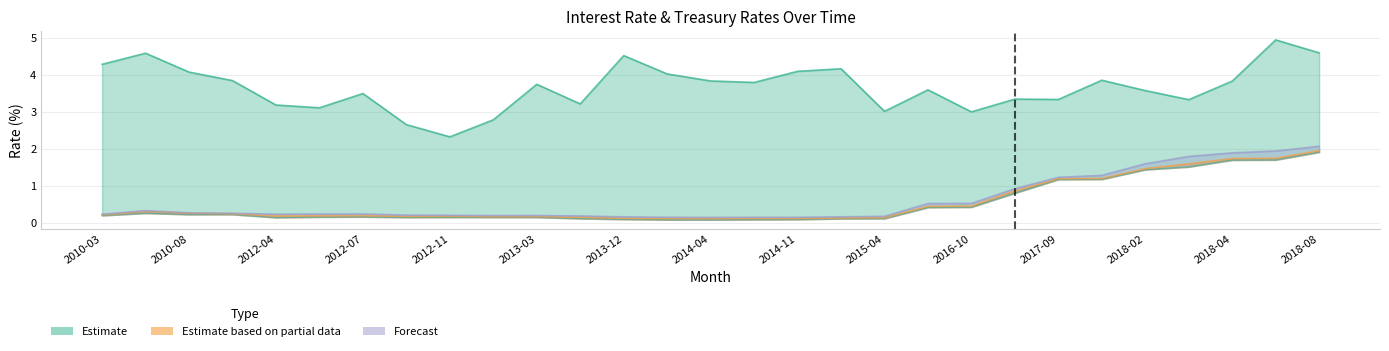

Reading left to right, extract all data points from this chart.

Interest Rate: 4.3	4.6	4.1	3.9	3.2	3.1	3.5	2.7	2.3	2.8	3.8	3.2	4.5	4.0	3.8	3.8	4.1	4.2	3.0	3.6	3.0	3.4	3.3	3.9	3.6	3.3	3.8	5.0	4.6
ON Rate: 0.2	0.3	0.2	0.2	0.1	0.2	0.2	0.2	0.2	0.2	0.2	0.1	0.1	0.1	0.1	0.1	0.1	0.1	0.1	0.4	0.4	0.8	1.2	1.2	1.4	1.5	1.7	1.7	1.9
1W Rate: 0.2	0.3	0.3	0.3	0.2	0.2	0.2	0.2	0.2	0.2	0.2	0.2	0.1	0.1	0.1	0.1	0.1	0.1	0.1	0.4	0.5	0.9	1.2	1.2	1.5	1.6	1.7	1.8	2.0
1M Rate: 0.2	0.3	0.3	0.3	0.2	0.2	0.2	0.2	0.2	0.2	0.2	0.2	0.2	0.2	0.2	0.2	0.2	0.2	0.2	0.5	0.5	0.9	1.2	1.3	1.6	1.8	1.9	1.9	2.1